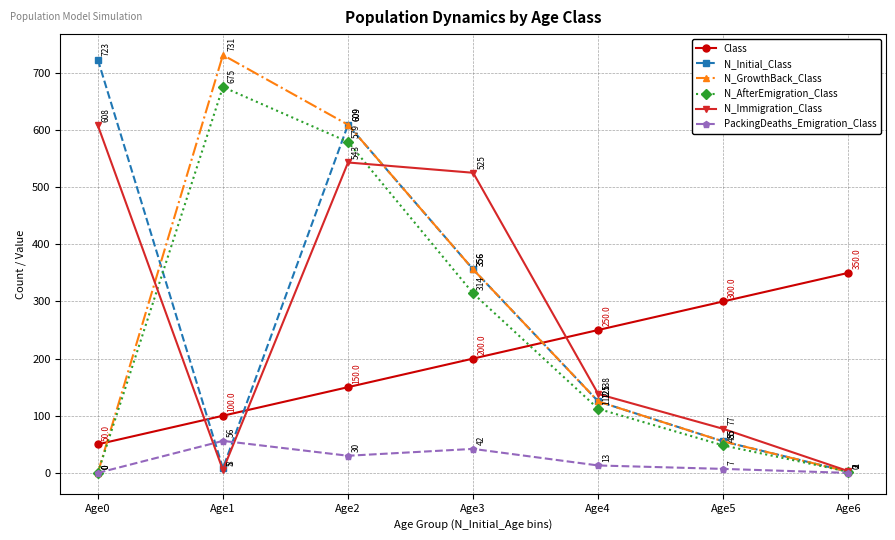

What is the difference between the highest and lowest values at Age4?

237